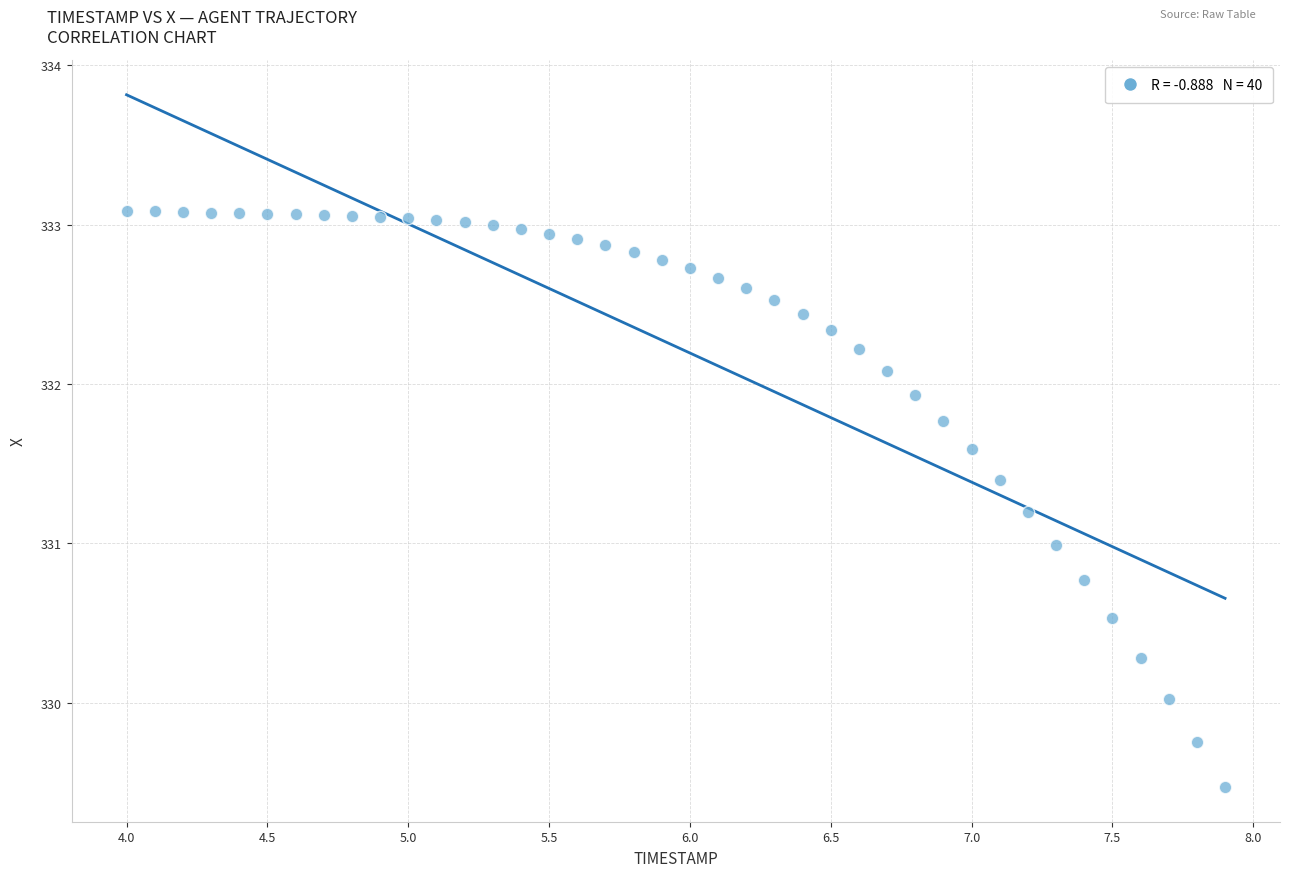

What is the range of X values (max minus min)?

3.9